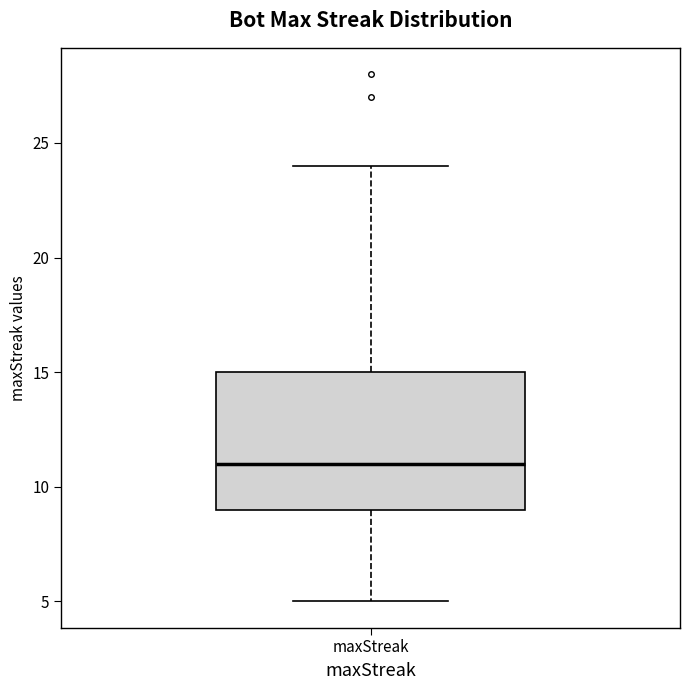

Where is the lower edge of the box for maxStreak on the y-axis? The values are not printed on the chart, so give them approximately, as read against the axis.

9